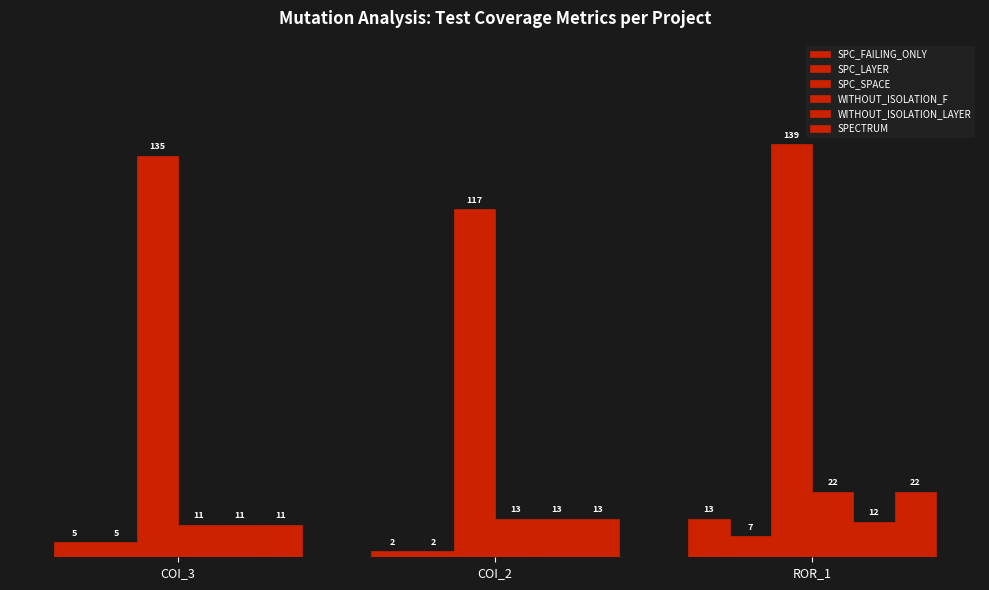

Reading left to right, list all the values displayed in this chart.

SPC_FAILING_ONLY: COI_3=5	COI_2=2	ROR_1=13
SPC_LAYER: COI_3=5	COI_2=2	ROR_1=7
SPC_SPACE: COI_3=135	COI_2=117	ROR_1=139
WITHOUT_ISOLATION_F: COI_3=11	COI_2=13	ROR_1=22
WITHOUT_ISOLATION_LAYER: COI_3=11	COI_2=13	ROR_1=12
SPECTRUM: COI_3=11	COI_2=13	ROR_1=22